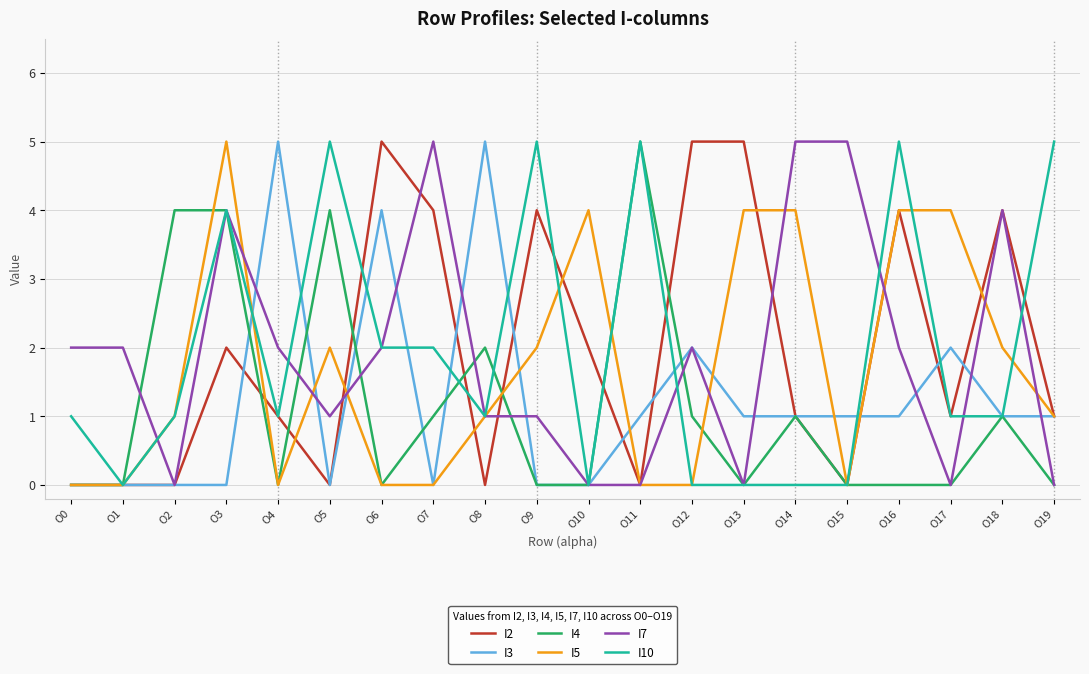

What are all the series names shown in the legend?

I2, I3, I4, I5, I7, I10